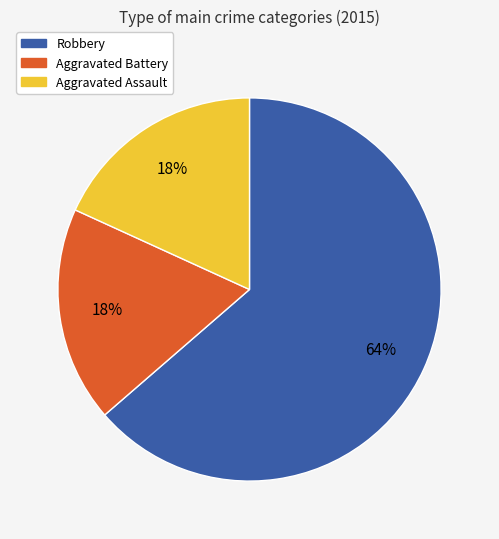

What is the largest slice in the pie chart?

Robbery